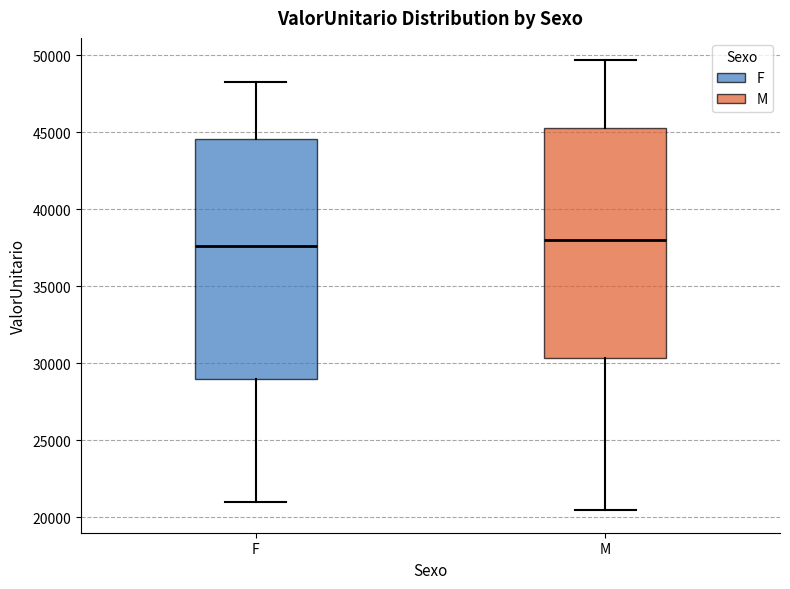

Reading left to right, read every box against the y-axis: the position of its median line, the range the box covers, and the ends of its whiskers. The values are not printed on the chart, so give them approximately, as read against the axis.

F: median 37500, box 29000 to 44500, whiskers 21000 to 48500
M: median 38000, box 30500 to 45500, whiskers 20500 to 49500